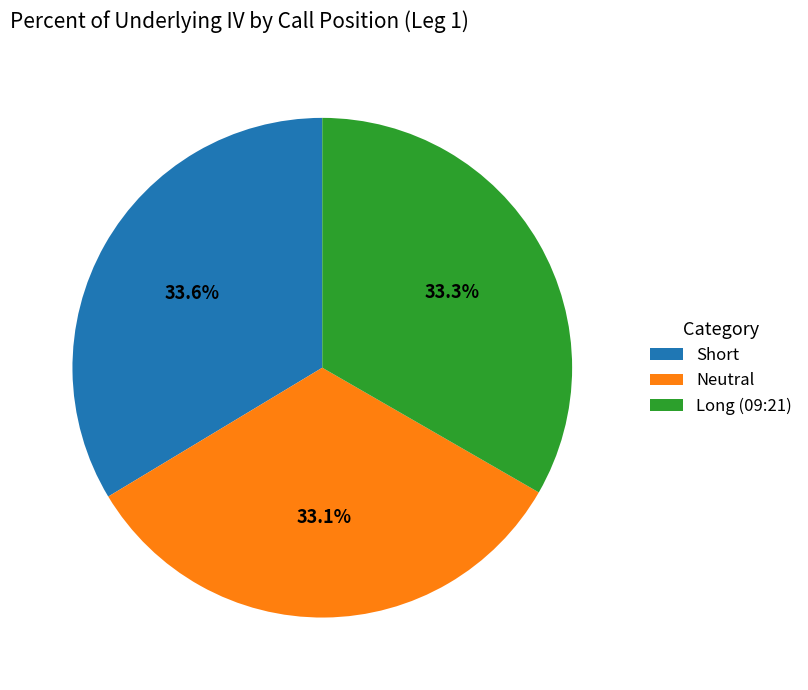

Between Short and Neutral, which is larger?

Short